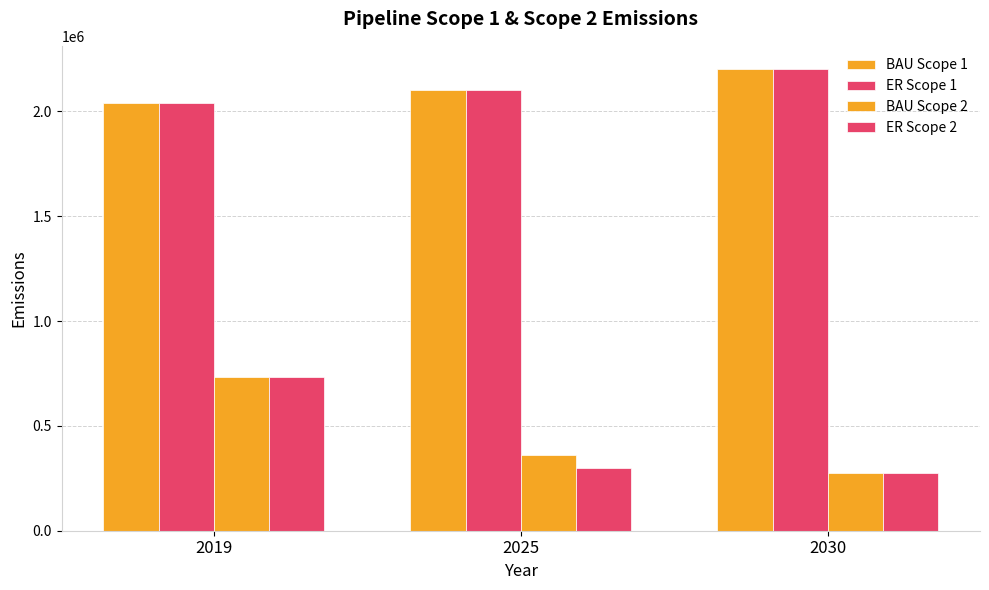

Rank the series by their maximum value, from lowest to highest.

BAU Scope 2, ER Scope 2, BAU Scope 1, ER Scope 1